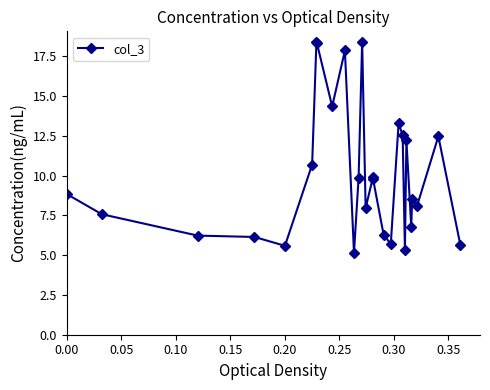

What is the difference between the maximum and minimum values?

13.3